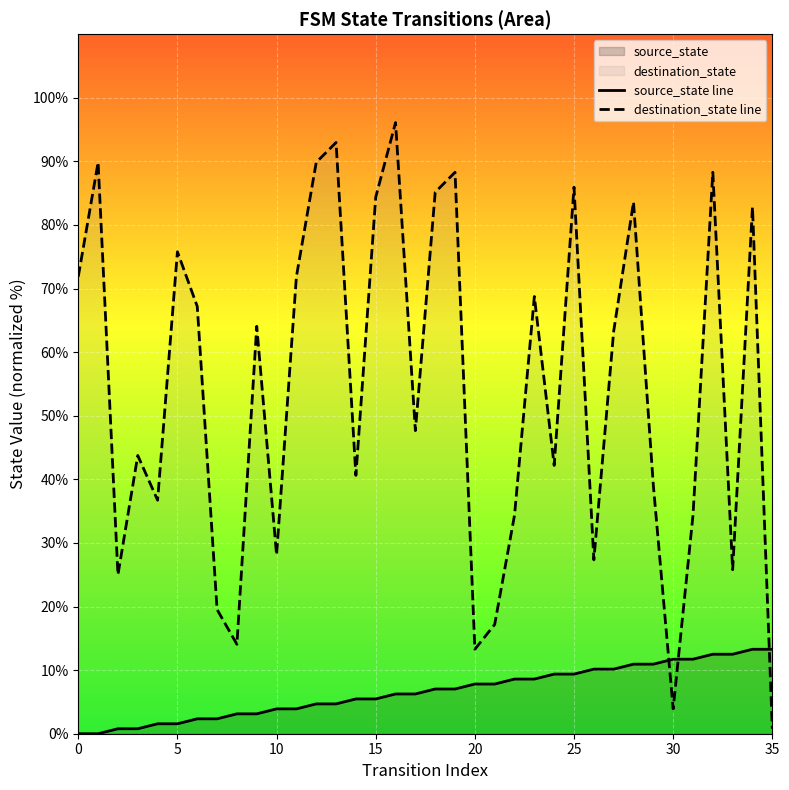

Which series contains the highest Y value?

destination_state line